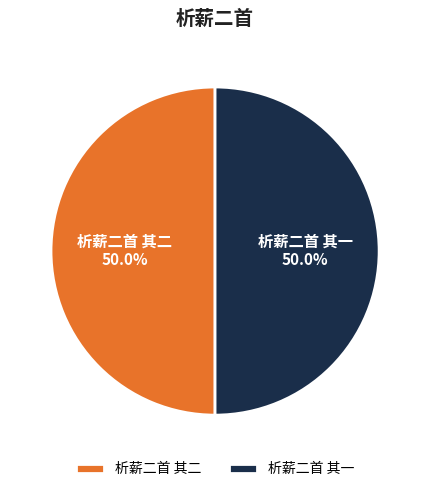

What is the ratio of the value at 析薪二首 其二 to the value at 析薪二首 其一?

1.0